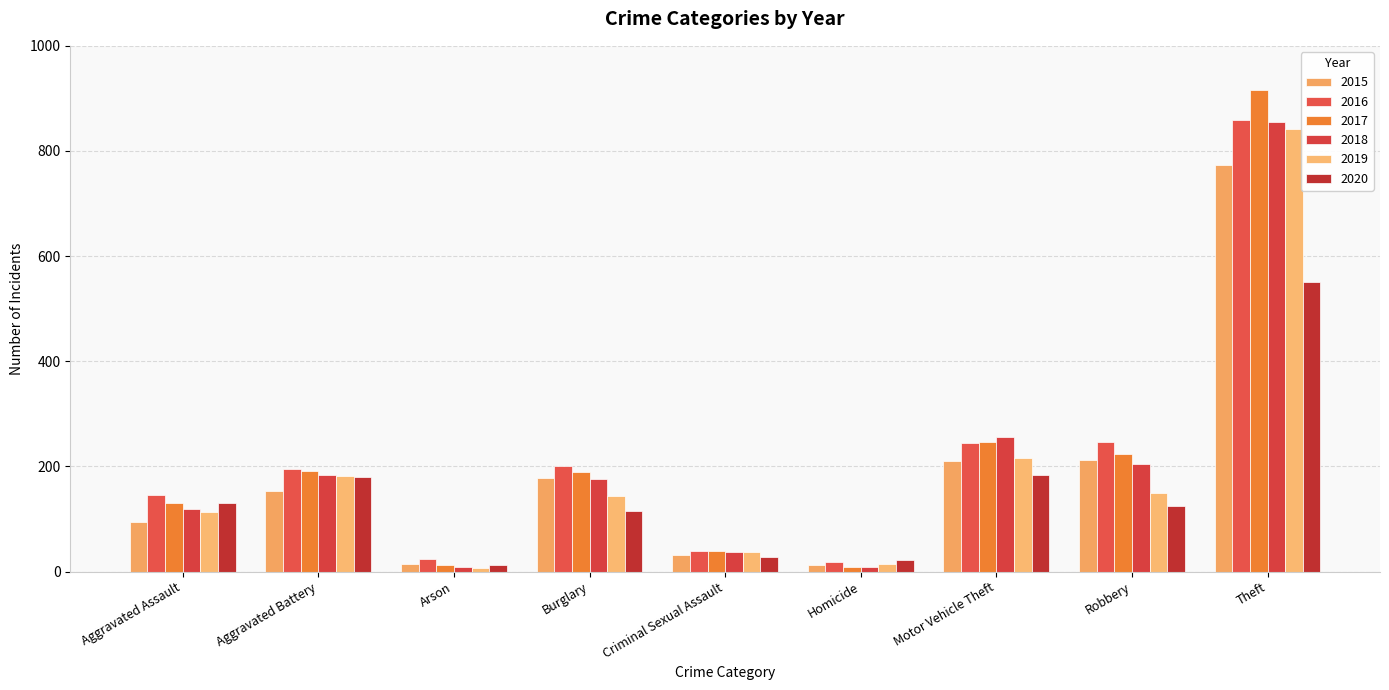

At which category is the sum across all series the highest?

Theft